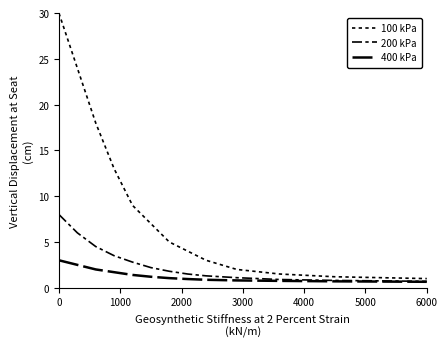

How many lines are shown in the chart?

3